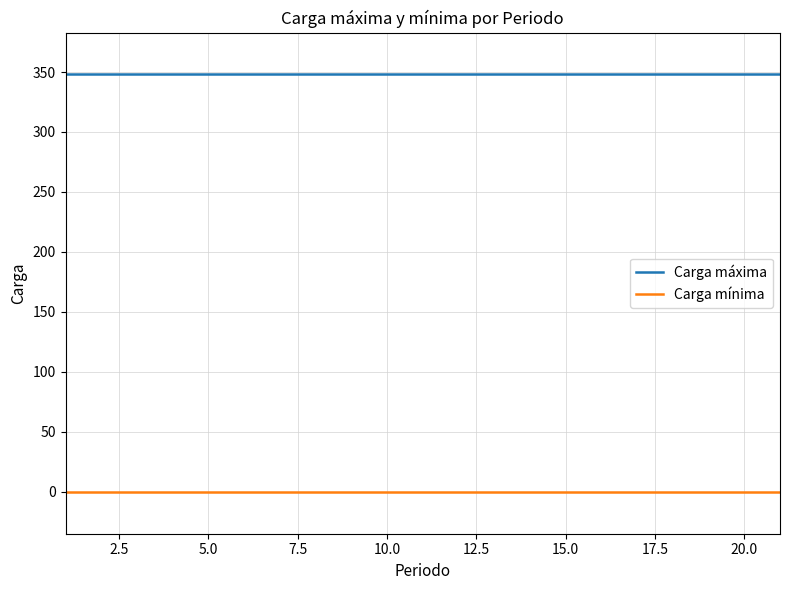

True or false: Carga máxima and Carga mínima intersect in this chart.

False